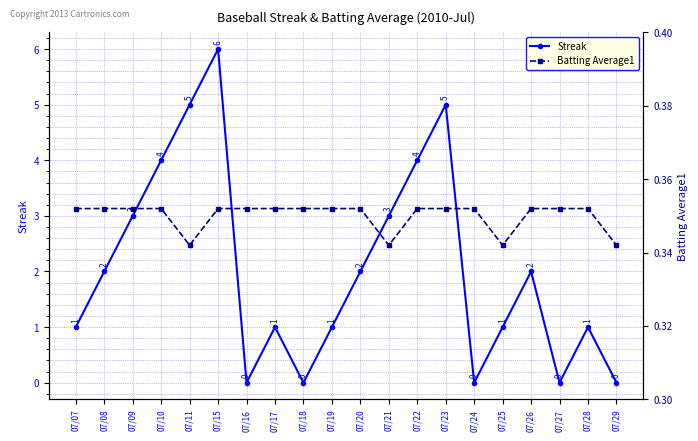

What is the total value across all series at 07/20?

2.4